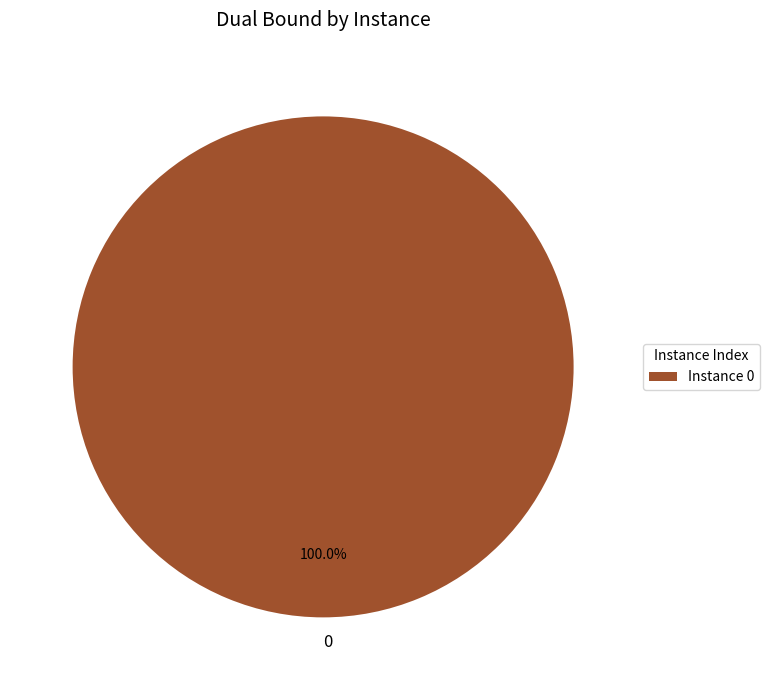

Is 0 the majority of the pie?

Yes